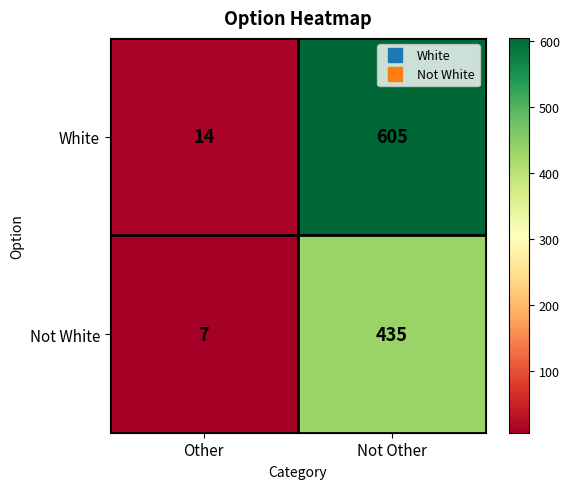

The White series shows 6 at Other. True or false?

False